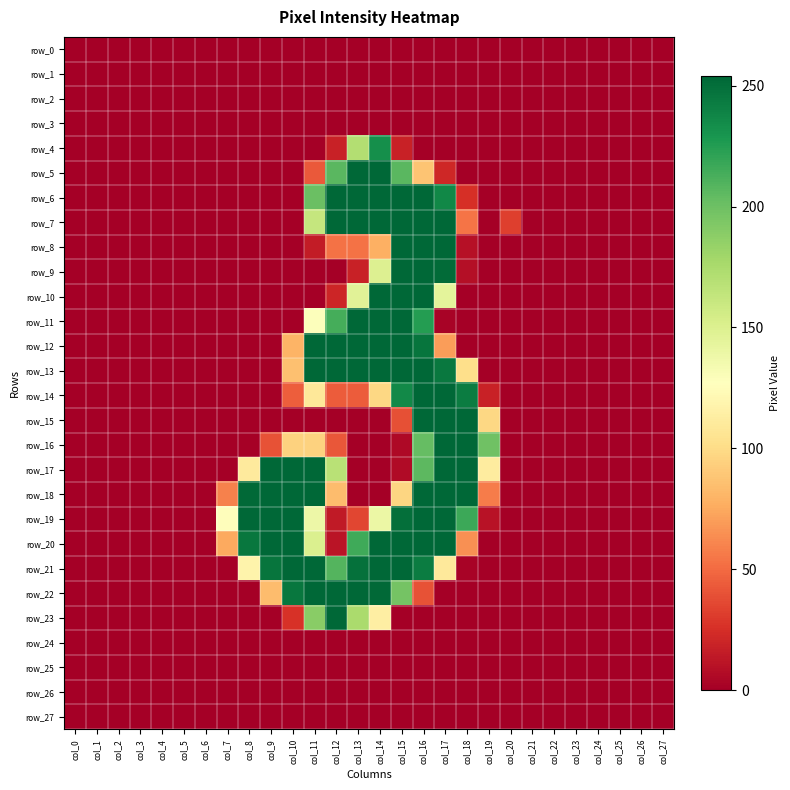

True or false: row_9 has a value of 4 at col_13.

False